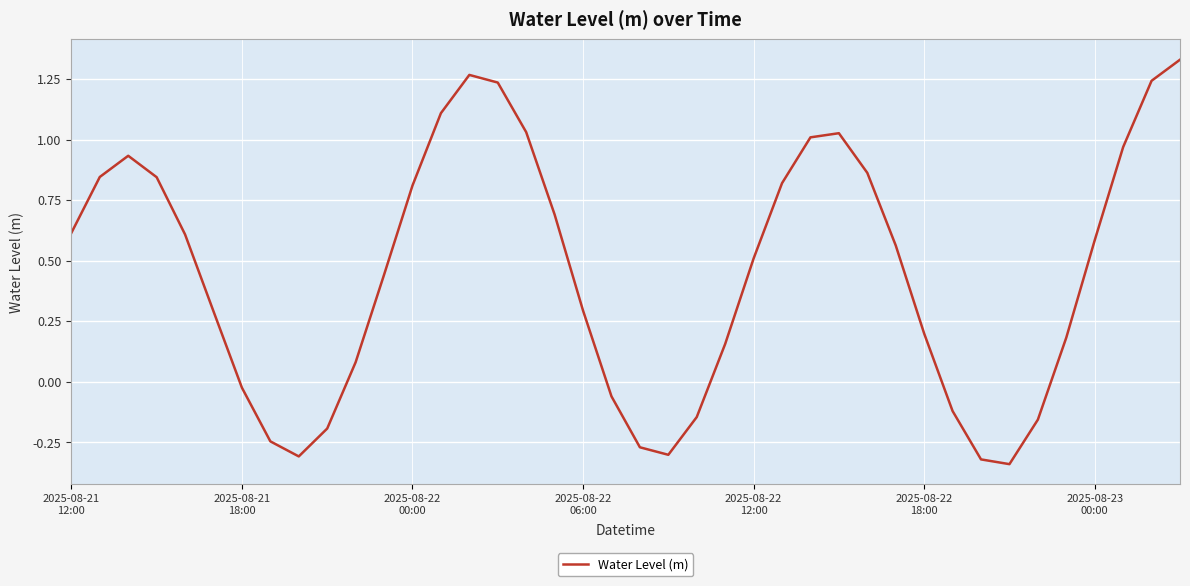

What is the difference between the maximum and minimum values?

1.7